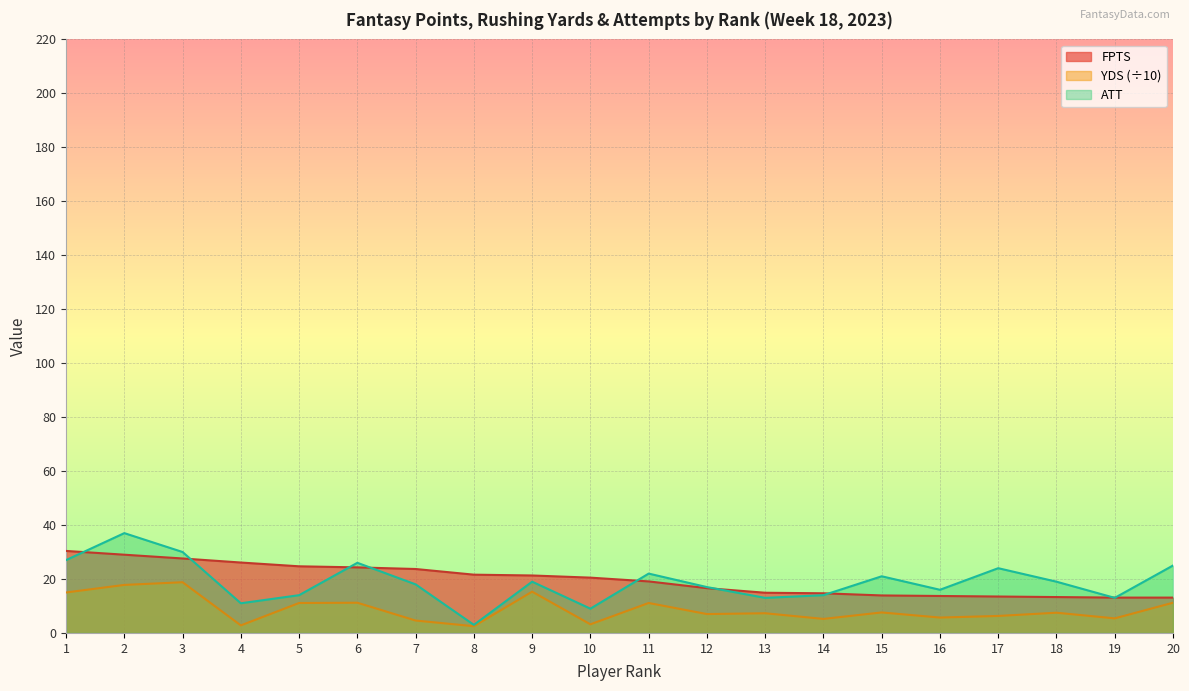

Which series changed the most between 14 and 19?

FPTS